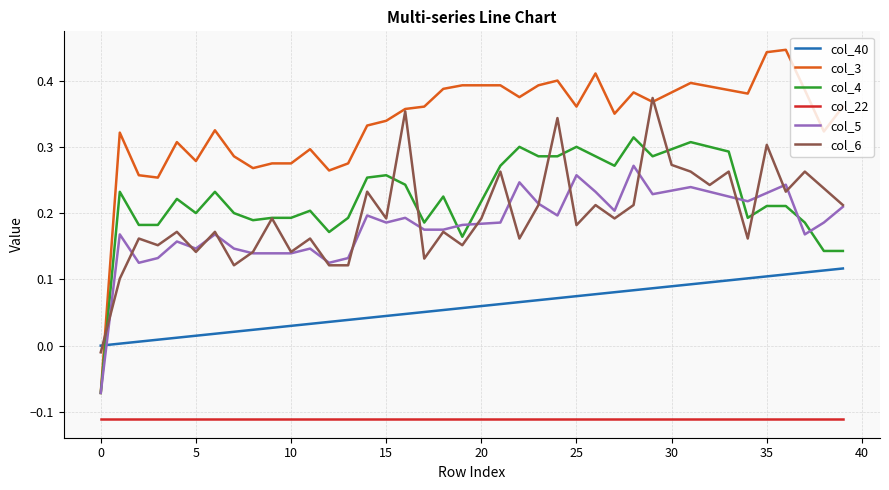

True or false: col_22 and col_4 intersect in this chart.

False